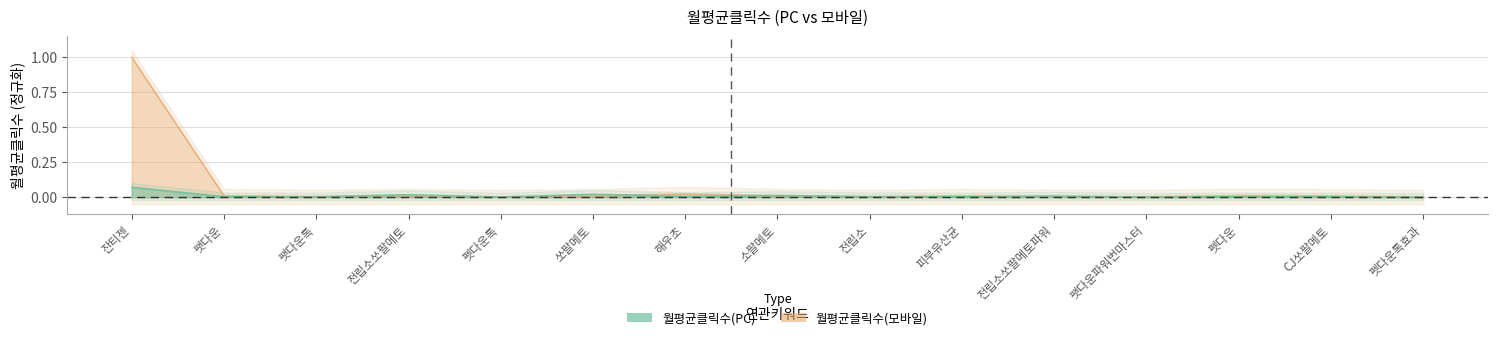

Where is the first local minimum for pc_clicks?

팻다운톡